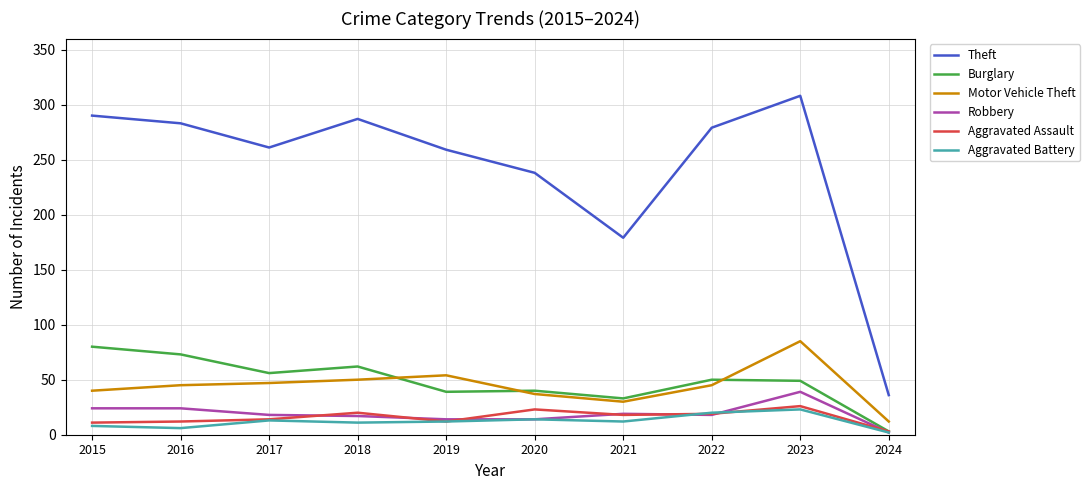

What is the difference between the highest and lowest values at 2019?

247